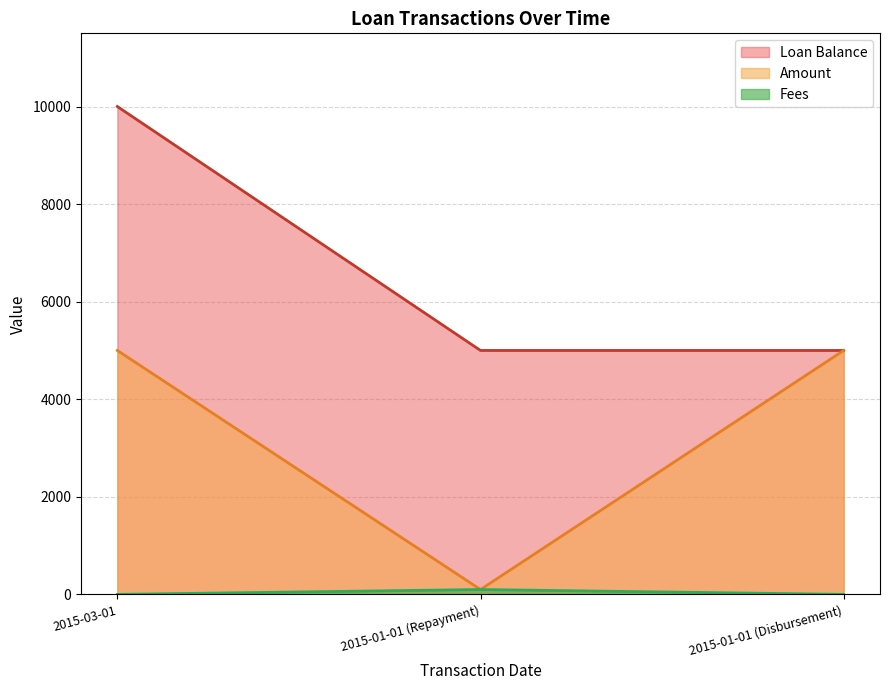

List the series in order of their peak value, lowest first.

Fees, Amount, Loan Balance